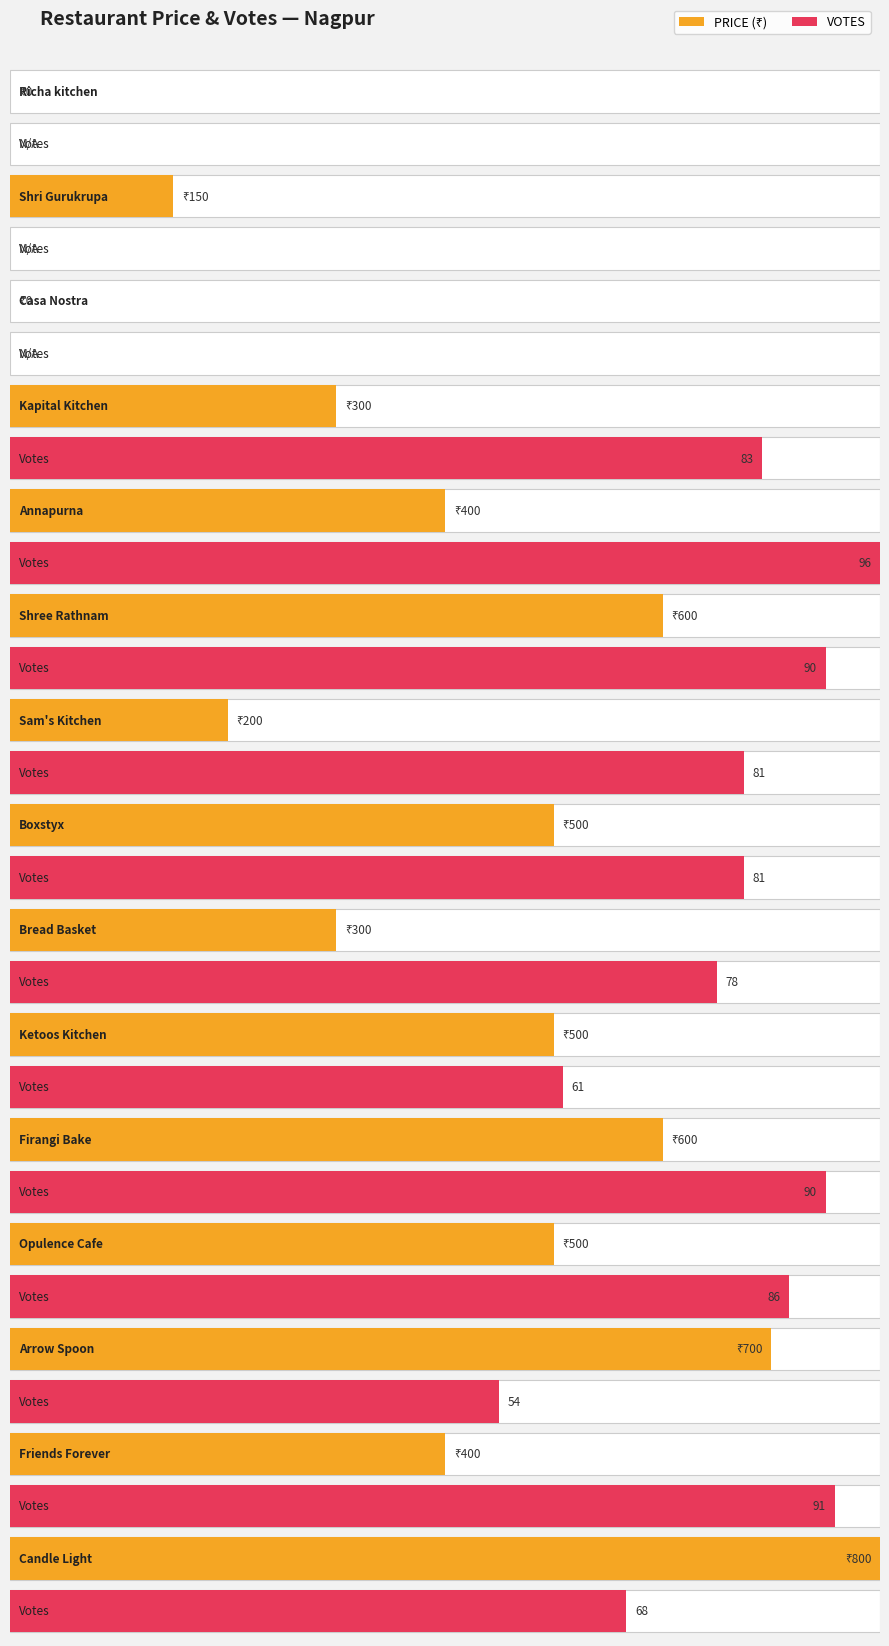

The value of VOTES at Kapital Kitchen is 83. True or false?

True